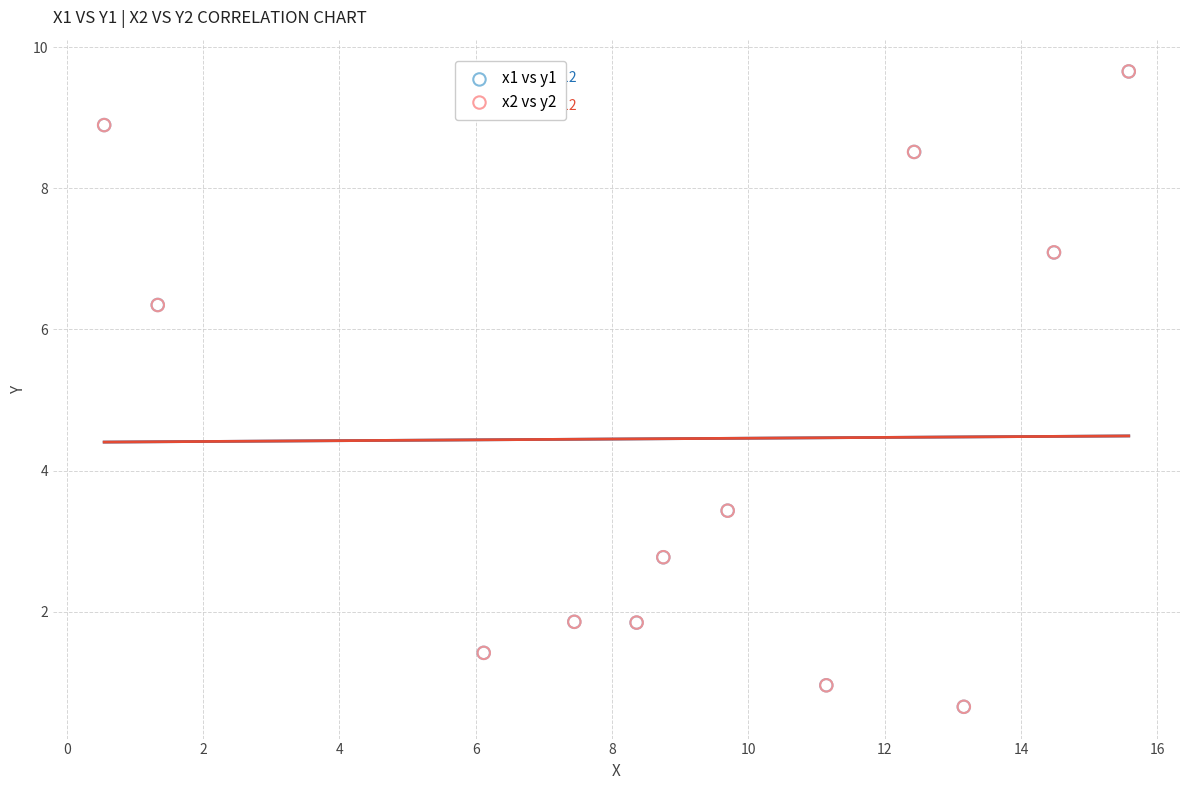

What are all the series names shown in the legend?

x1 vs y1, x2 vs y2